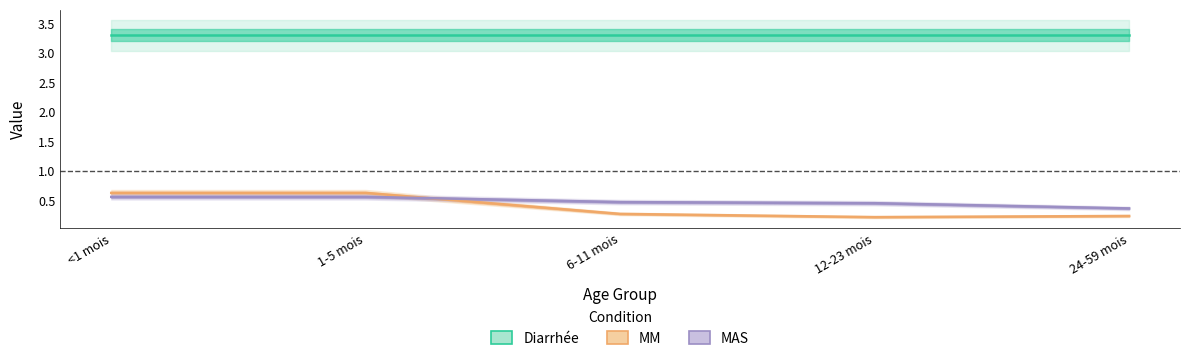

What are all the series names shown in the legend?

Diarrhée, MM, MAS